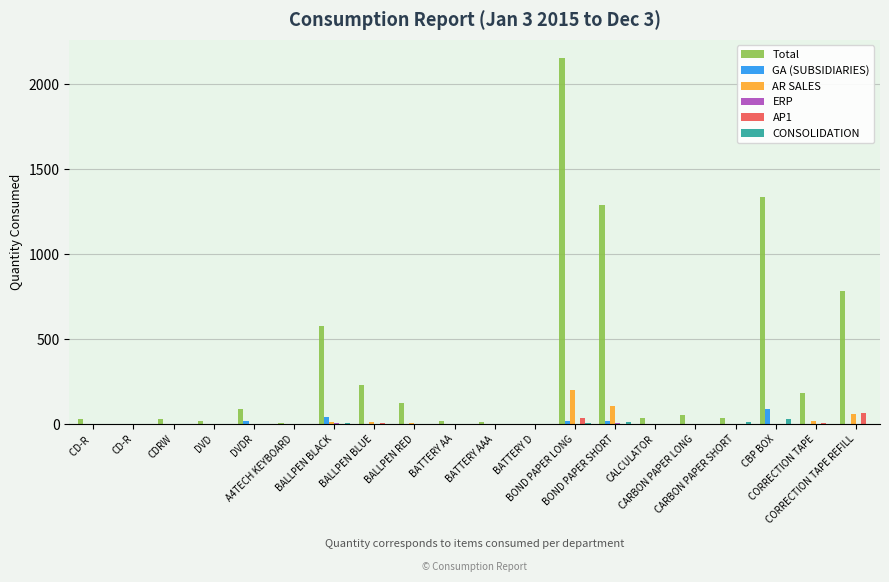

Are the bars horizontal?

No